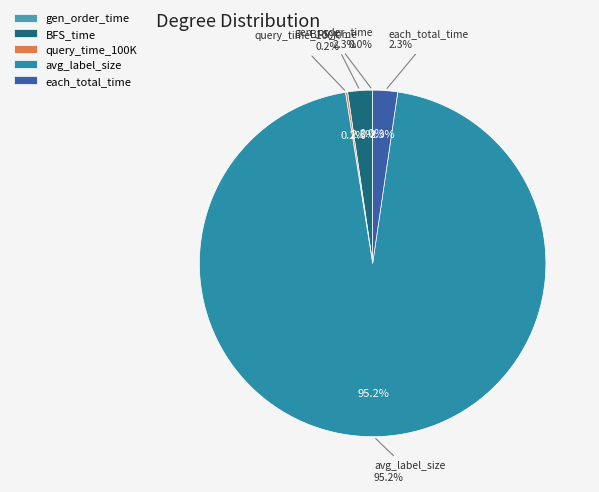

To the nearest percent, what is the average slice percentage?

20%